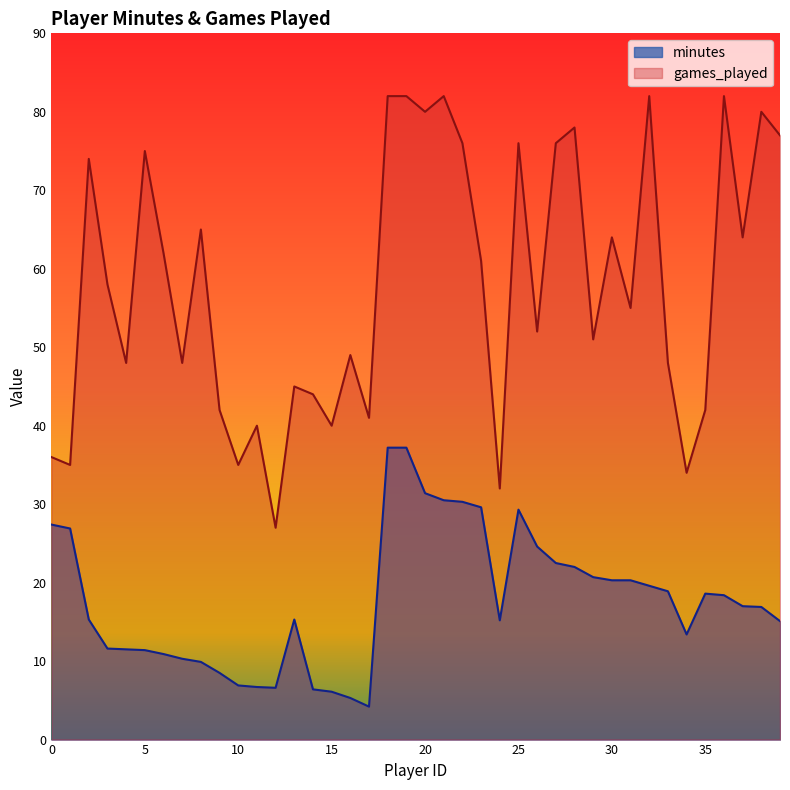

What is the sum of the minutes values at 32 and 0?

47.0